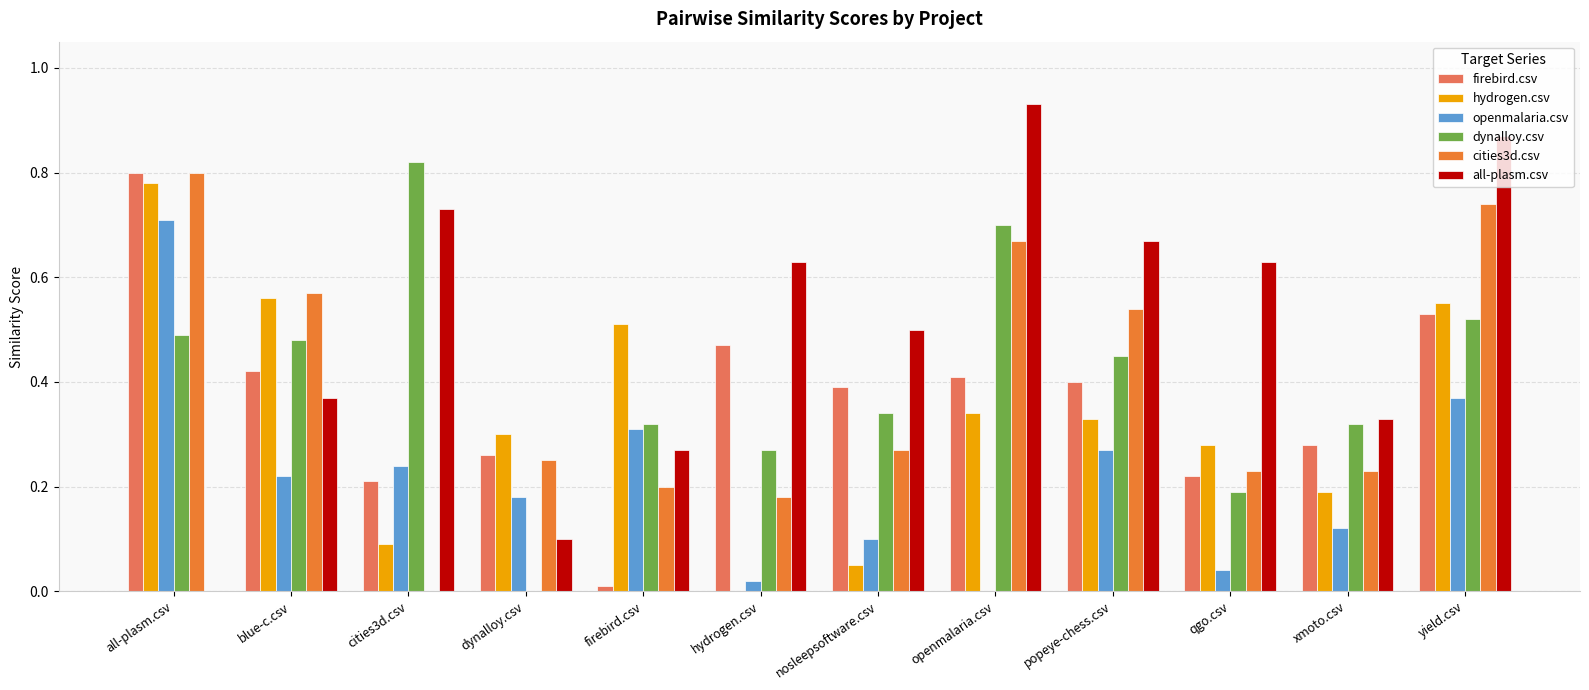

Are the bars horizontal?

No